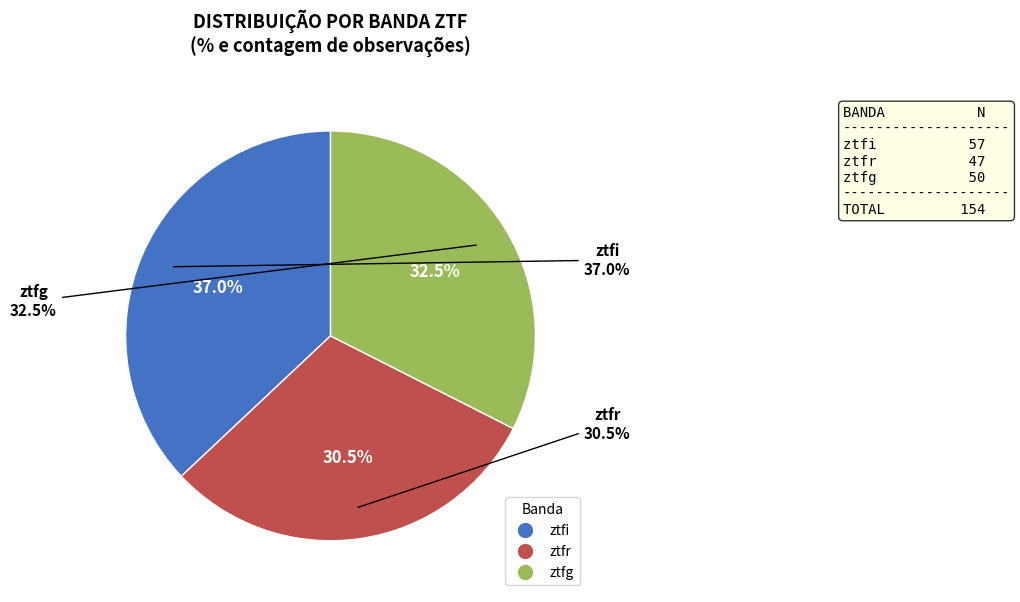

Between ztfr and ztfg, which is larger?

ztfg